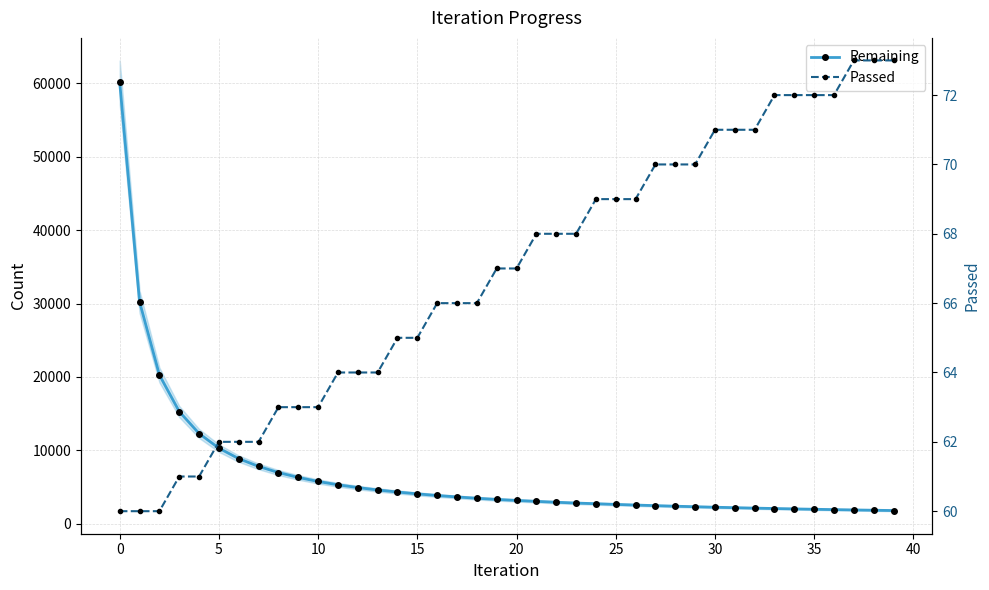

The value of Remaining at 20 is 4158. True or false?

False